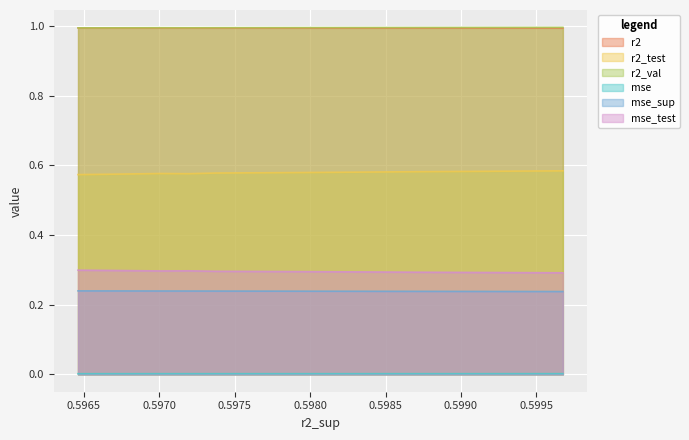

How many data points does each series have?

10